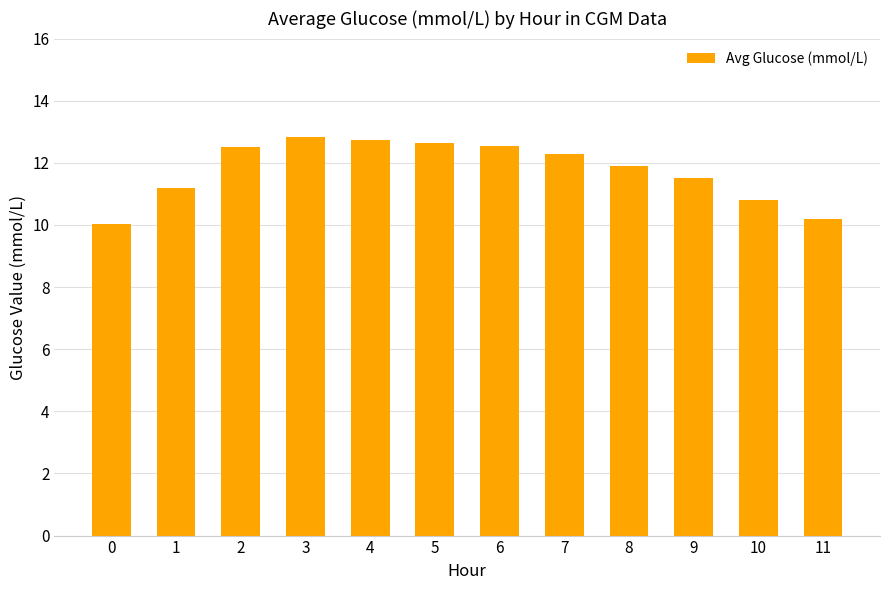

Where does the data first go above 12?

2